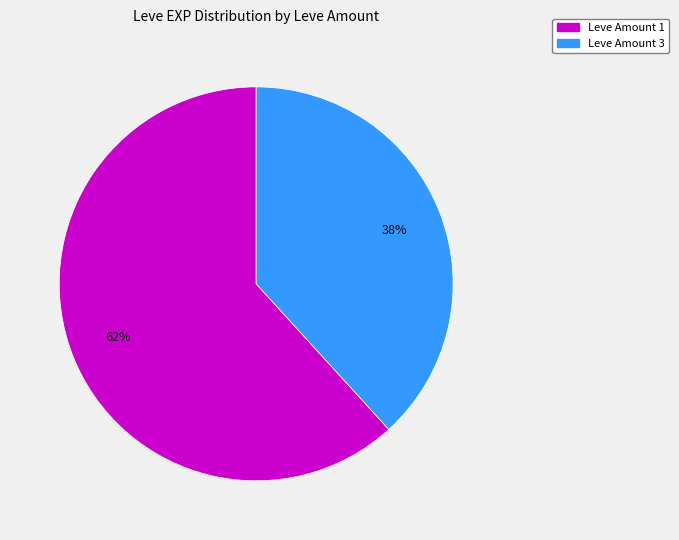

How many slices are in this pie chart?

2